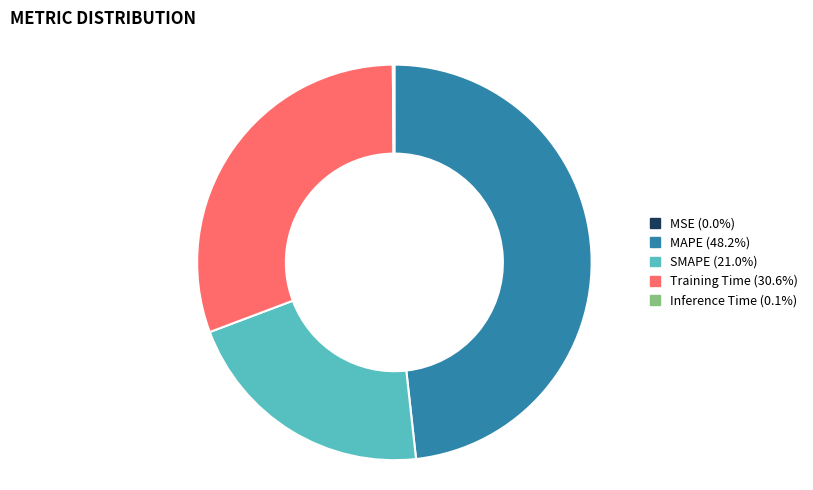

Is there any slice that represents more than half of the pie?

No